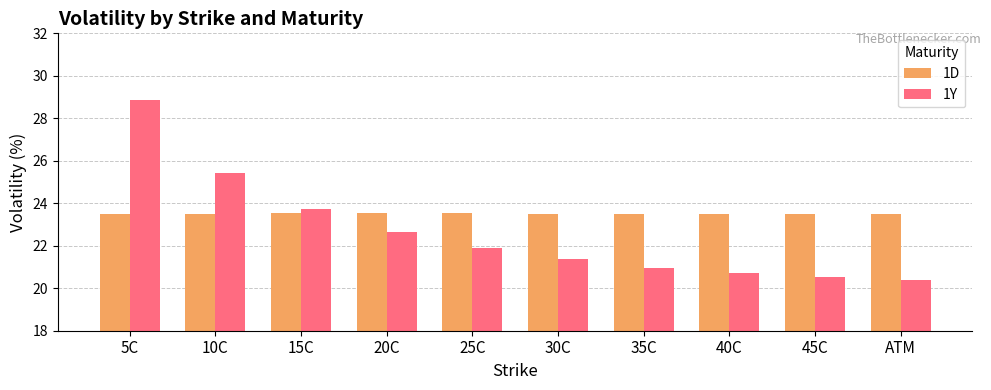

How many groups of bars are there?

10